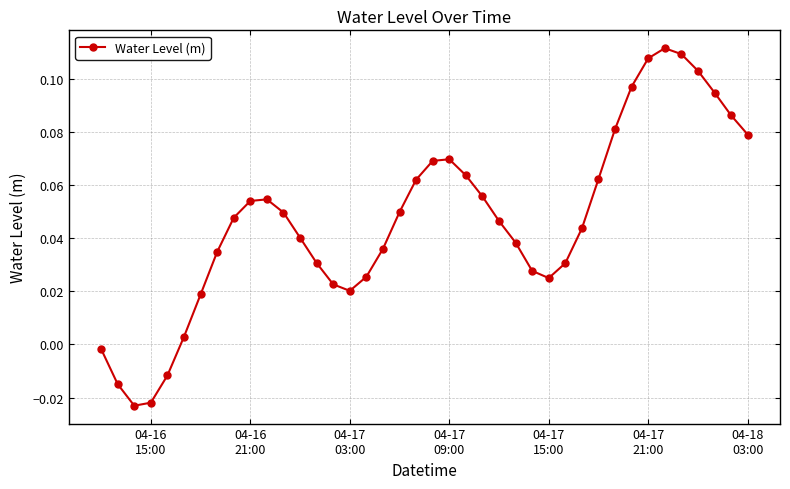

What is the sum of all values?

1.9